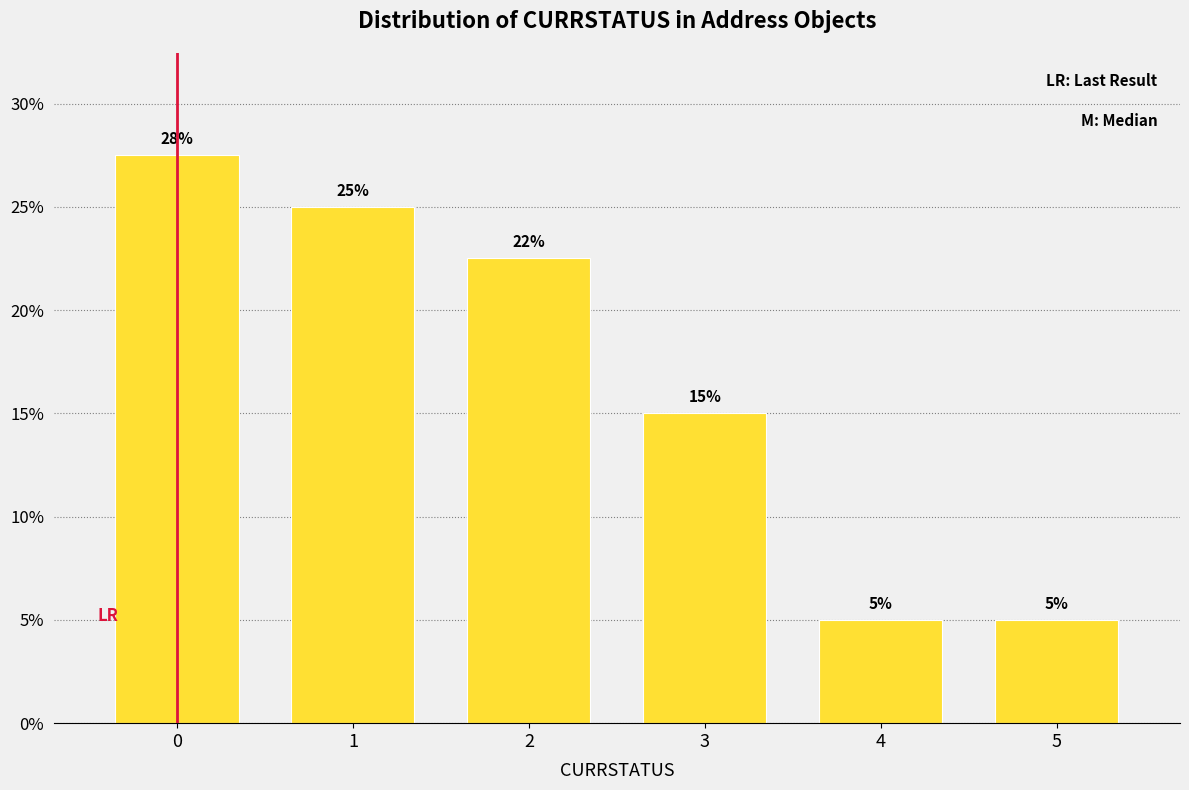

What is the sum of the values at 1 and 5?

30.0